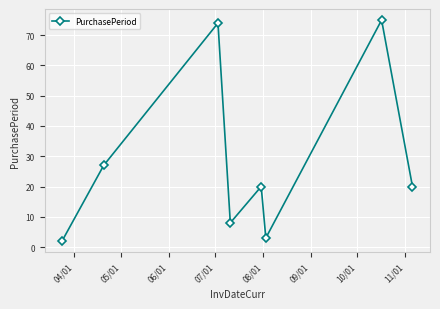

How many interior local peaks (higher than both neighbors) does the data have?

3